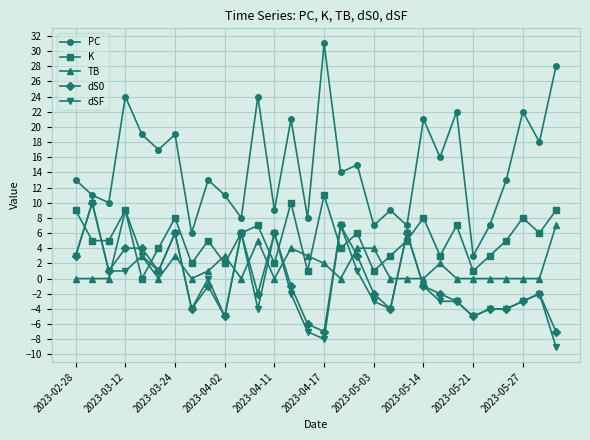

What is the average value of the PC series?

15